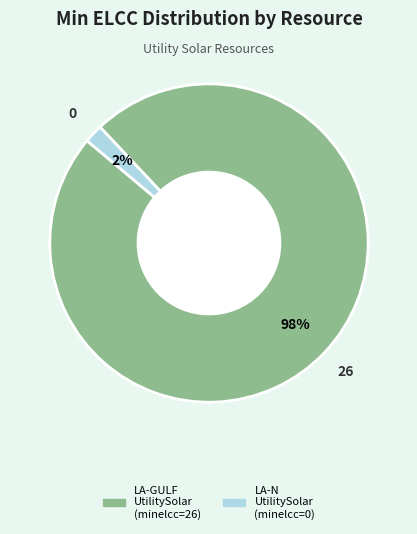

To the nearest percent, what is the average slice percentage?

50%